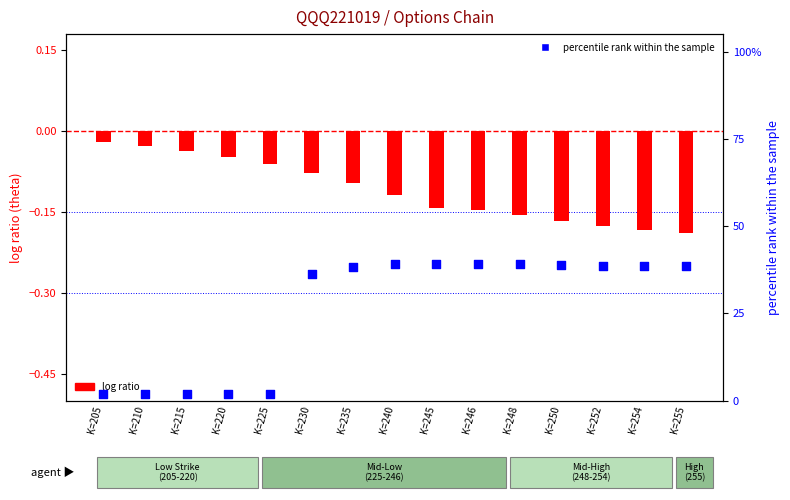

What is the total value across all series at K=254?

38.4